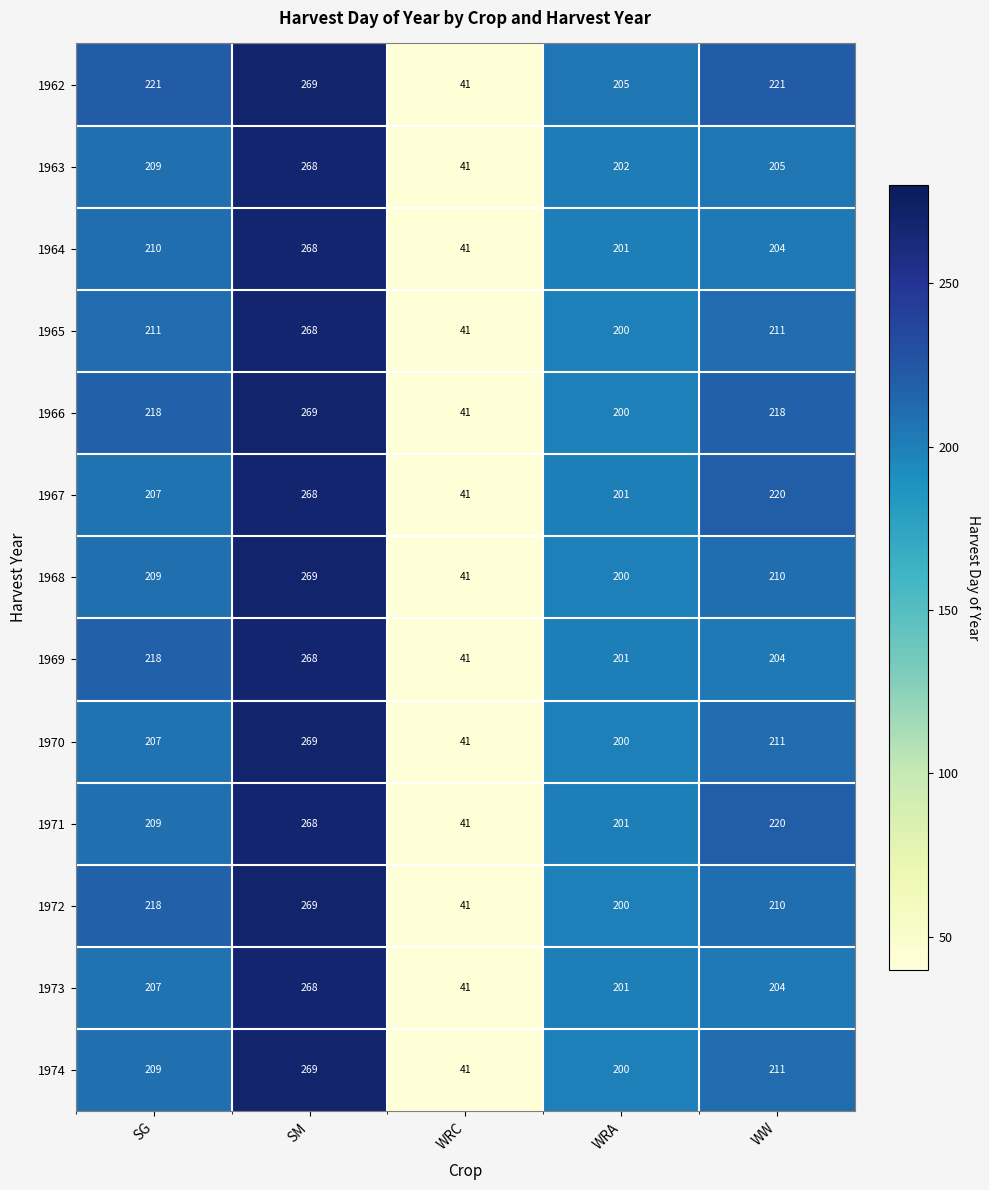

Rank the categories by 1971 value from highest to lowest.

SM, WW, SG, WRA, WRC